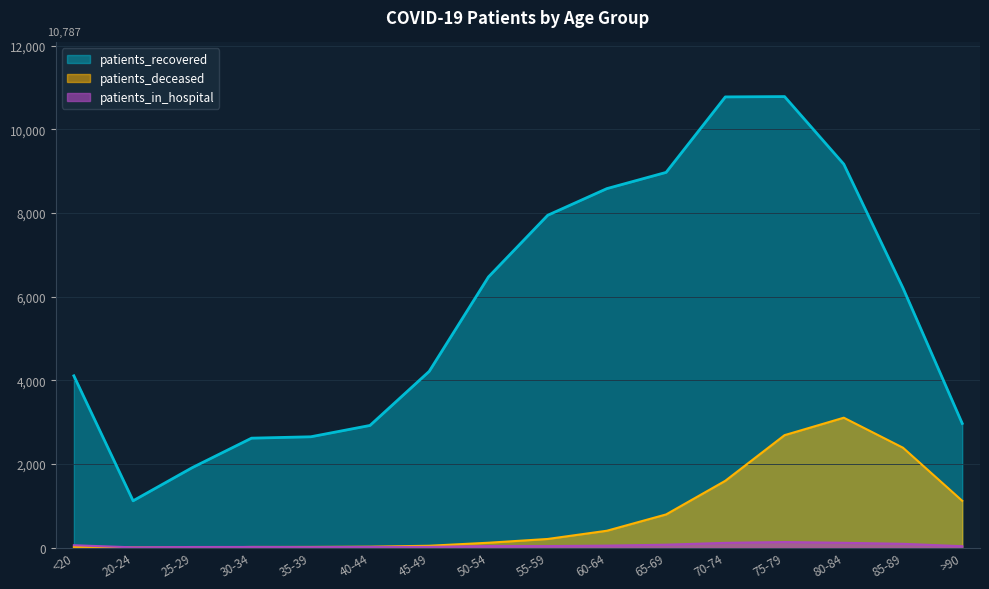

How many lines are shown in the chart?

3